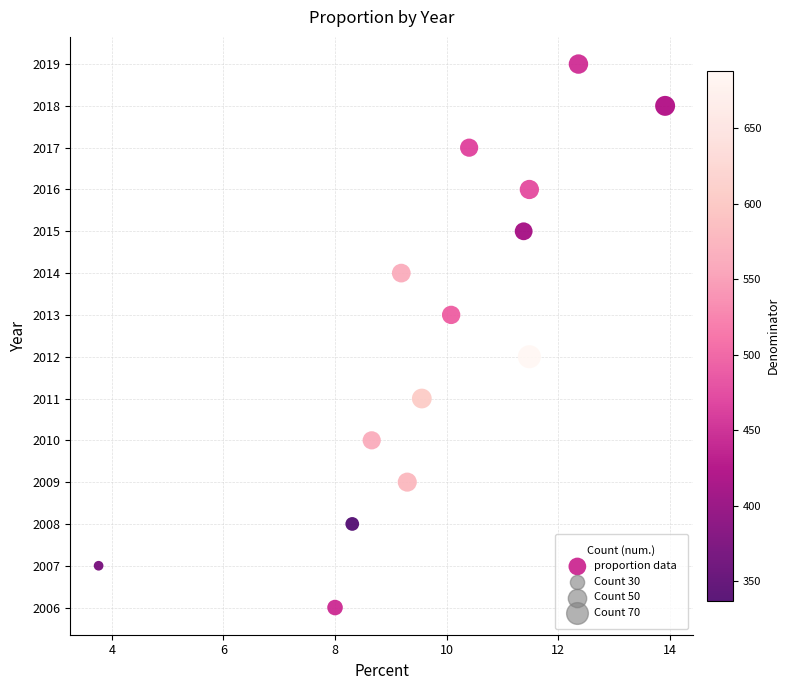

What is the range of Y values (max minus min)?

13